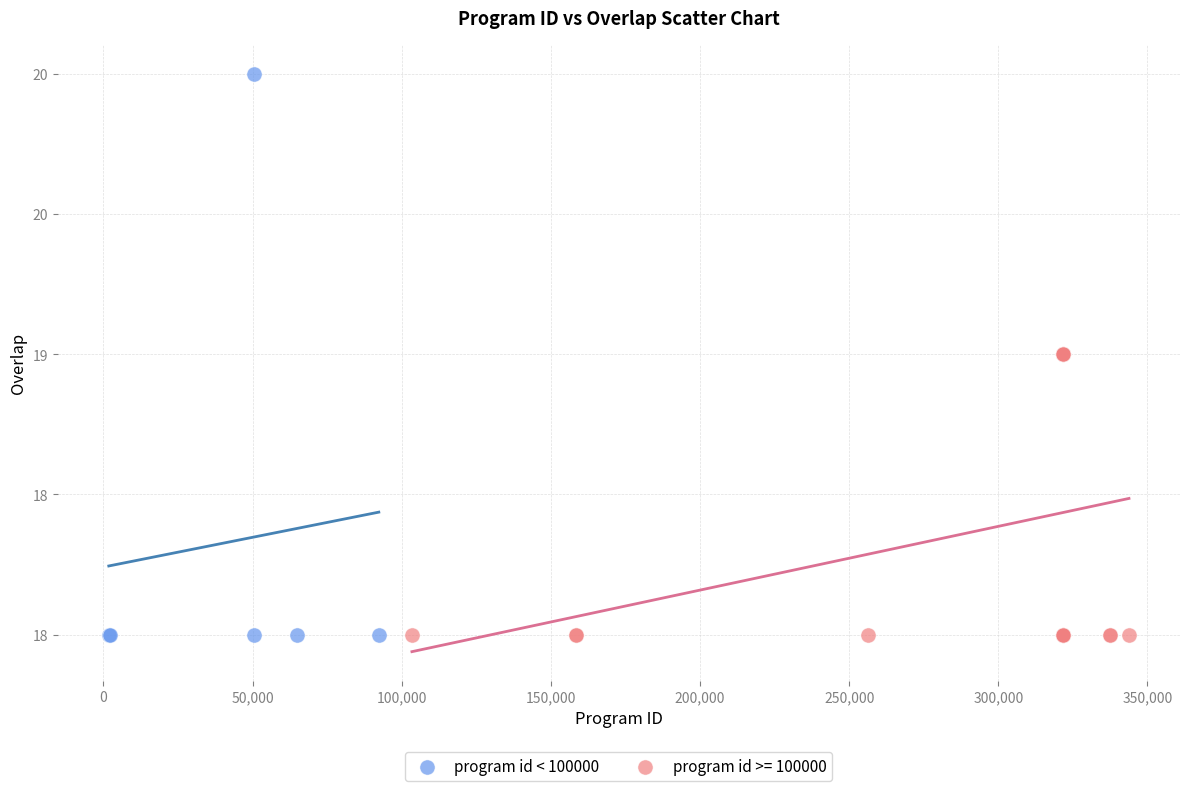

What are all the series names shown in the legend?

program id < 100000, program id >= 100000